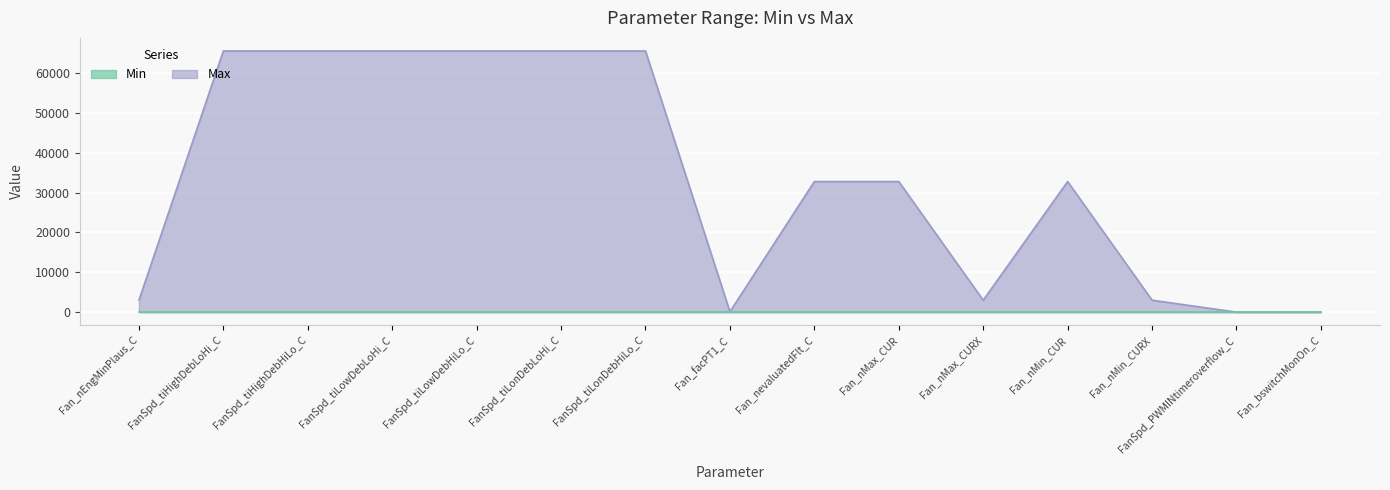

How many interior local peaks (higher than both neighbors) does the data have?

1